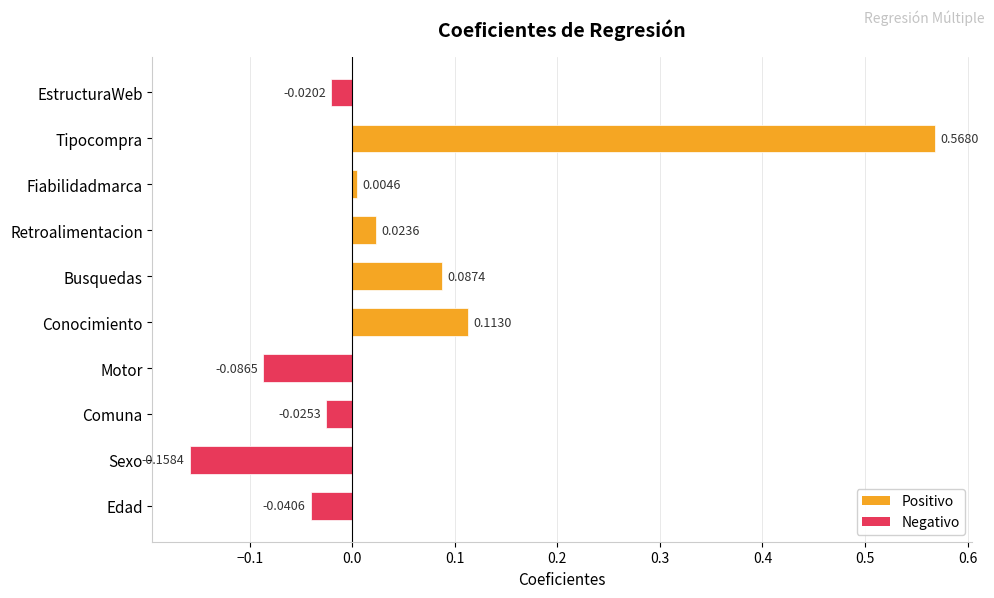

Where is the data nearest to the value 0?

Fiabilidadmarca